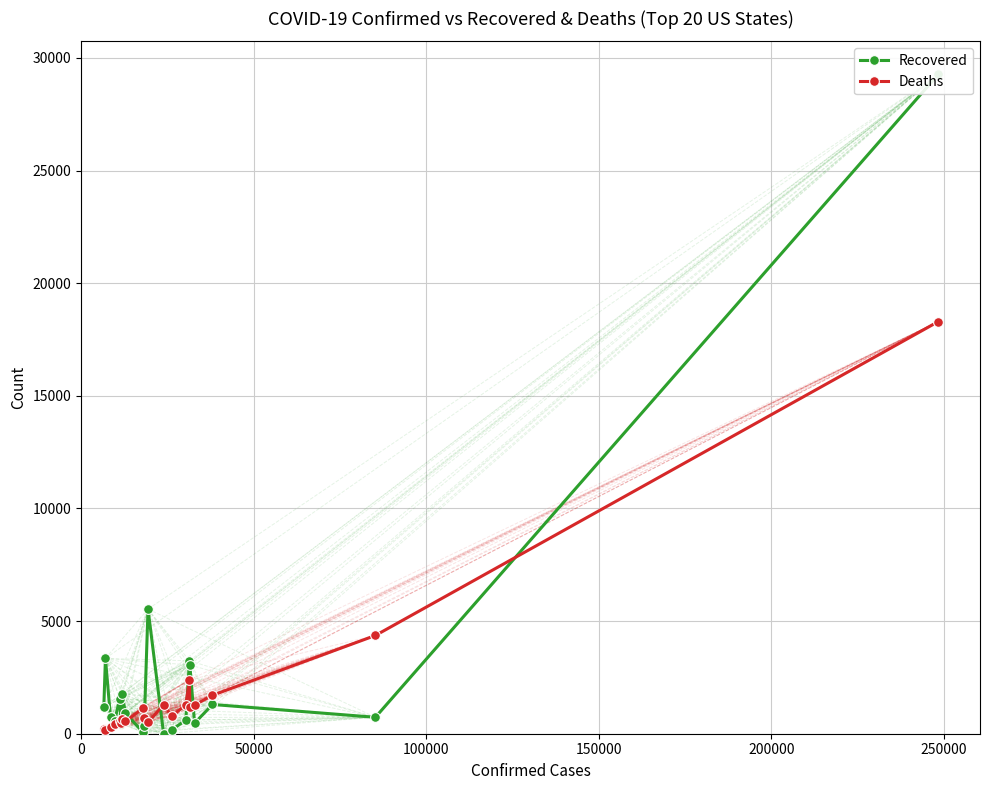

How many data points in Deaths are less than 774?

10